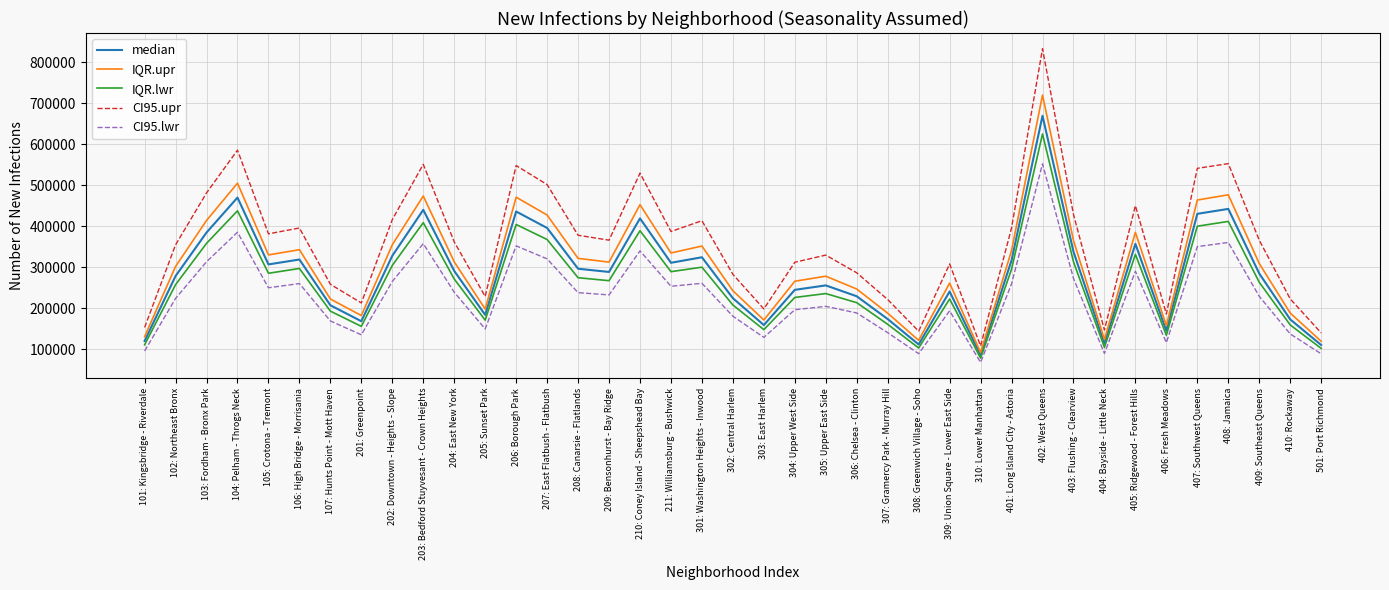

How many interior local valleys does the IQR.lwr series have?

10